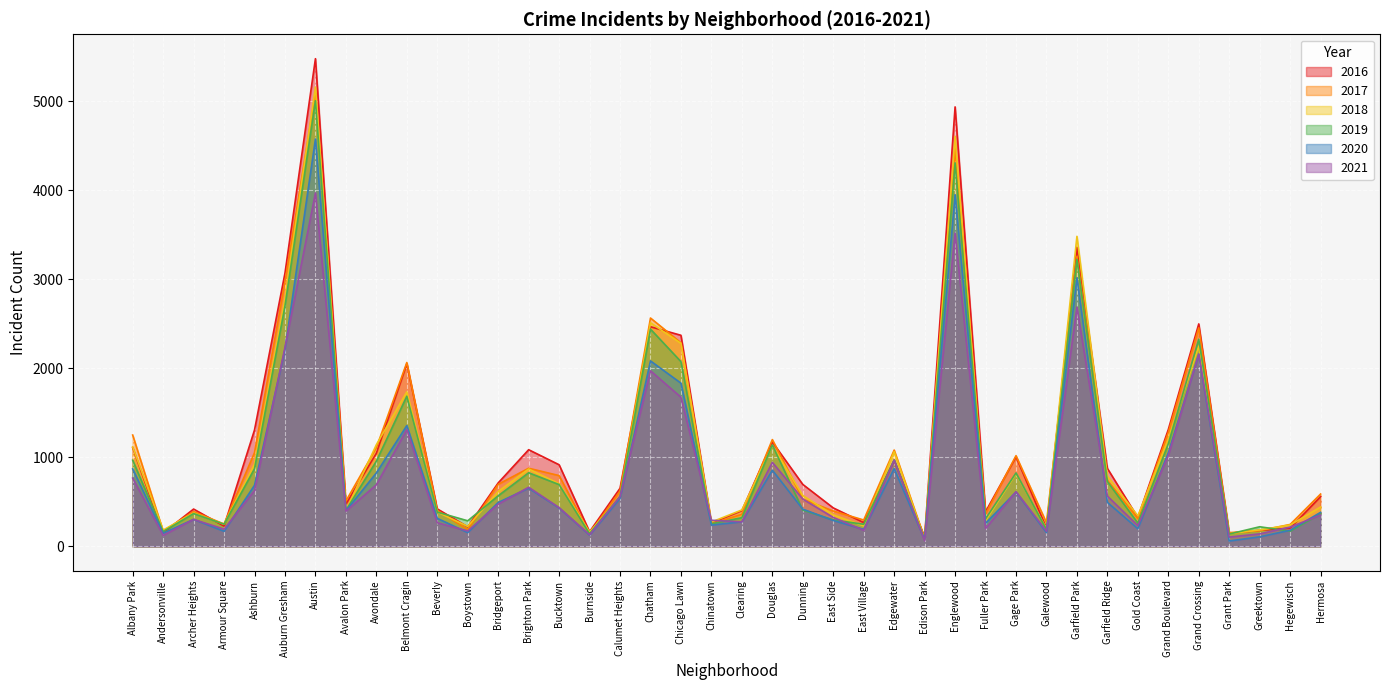

What is the minimum value for 2018?

75